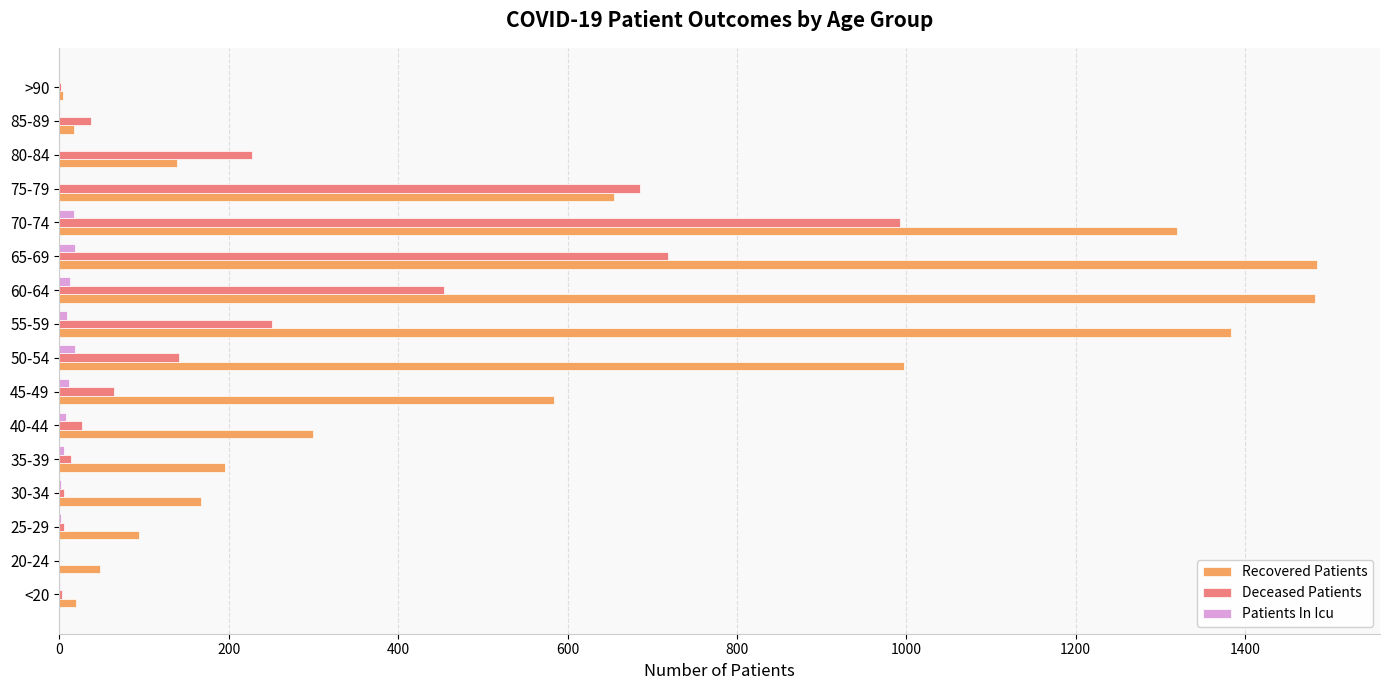

What is the sum of all Recovered Patients values?

8891